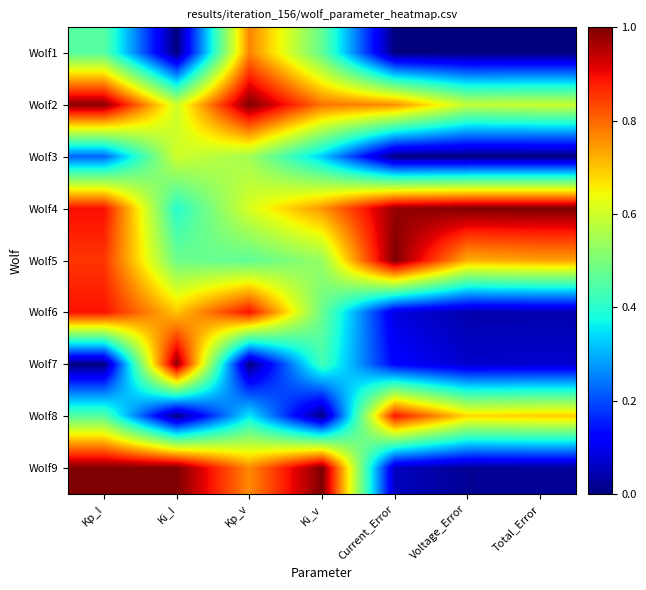

What is the total value across all series at Current_Error?

3.9